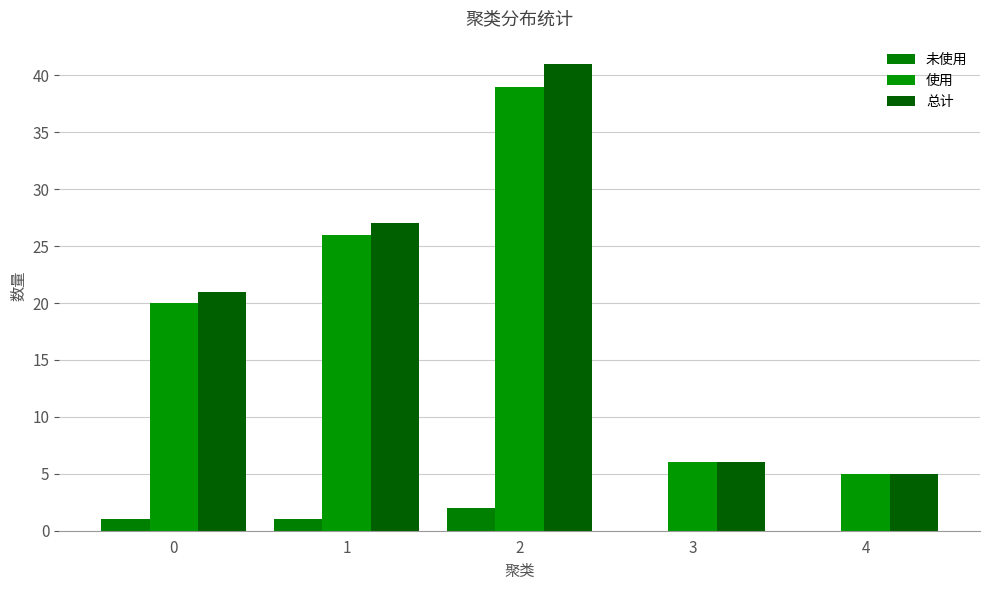

Count the number of categories in the chart.

5